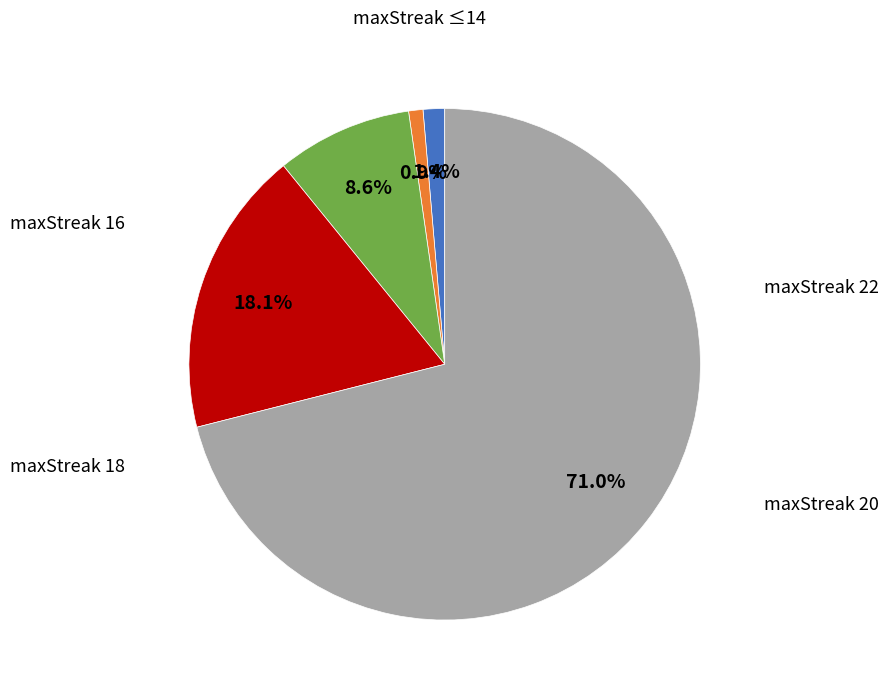

Is there a majority slice in this chart?

Yes